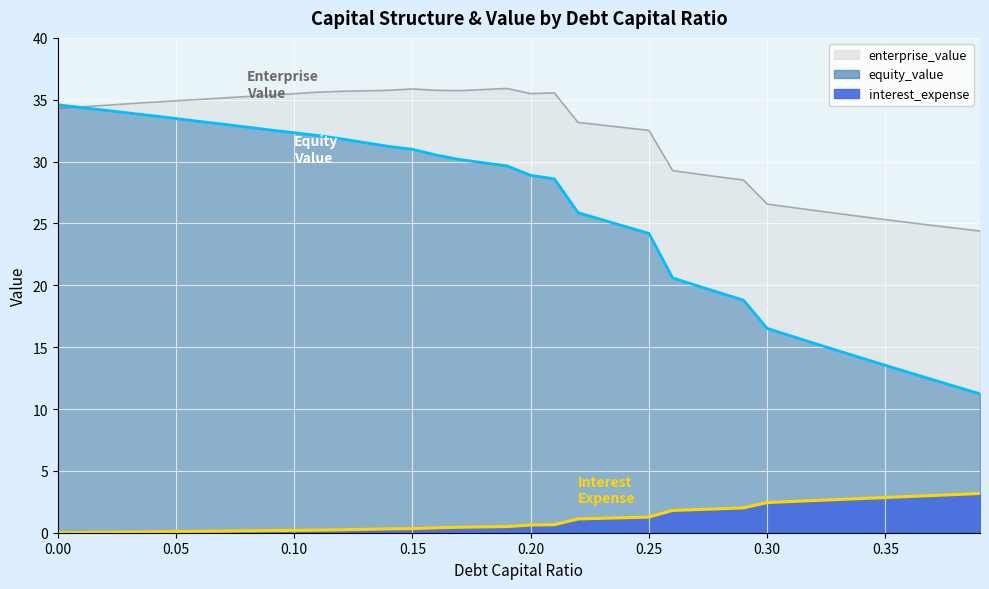

True or false: interest_expense and enterprise_value intersect in this chart.

False